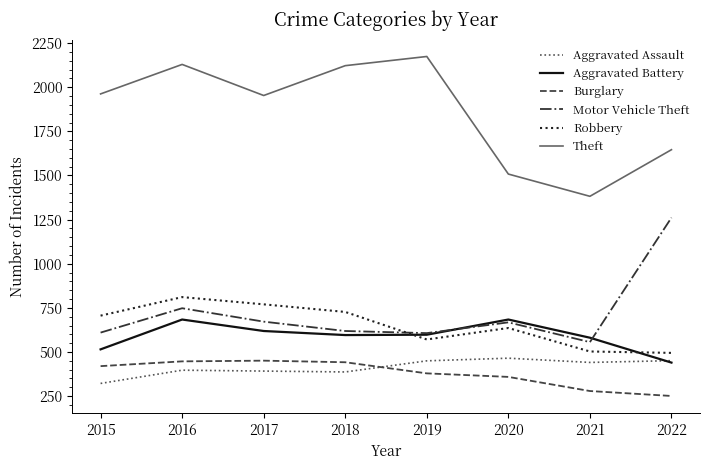

The value of Motor Vehicle Theft at 2016 is 748. True or false?

True